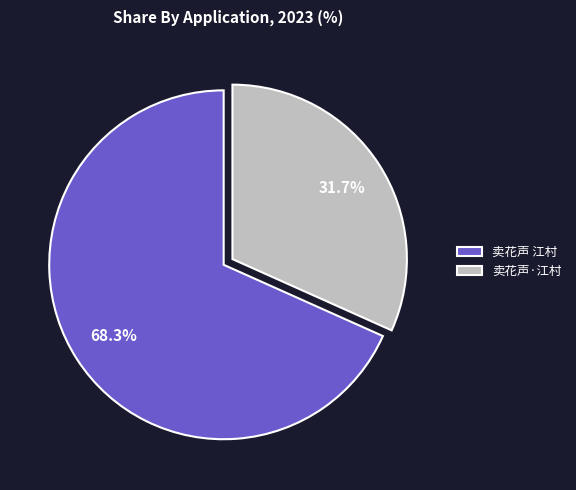

What portion of the pie excludes 卖花声 江村?

31.7%